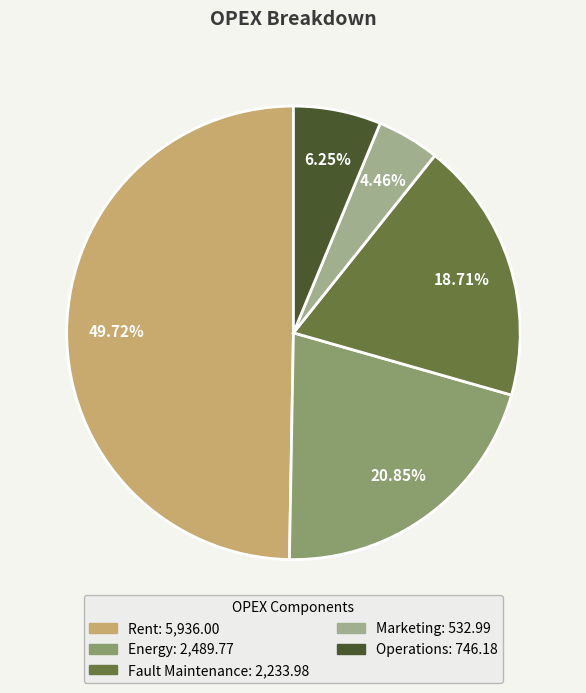

Rank the categories by value from lowest to highest.

Marketing, Operations, Fault Maintenance, Energy, Rent